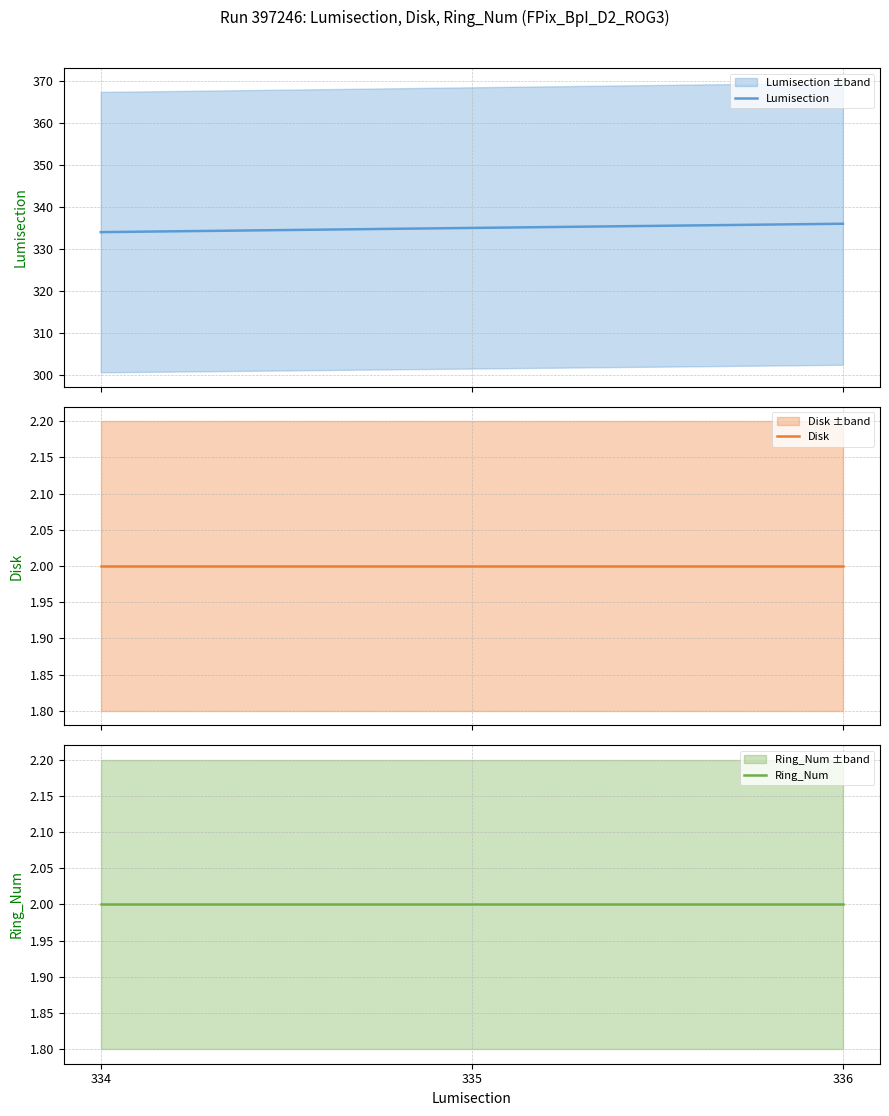

Reading left to right, transcribe all the data shown in this chart.

Lumisection: 334=334	335=335	336=336
Disk: 334=2	335=2	336=2
Ring_Num: 334=2	335=2	336=2